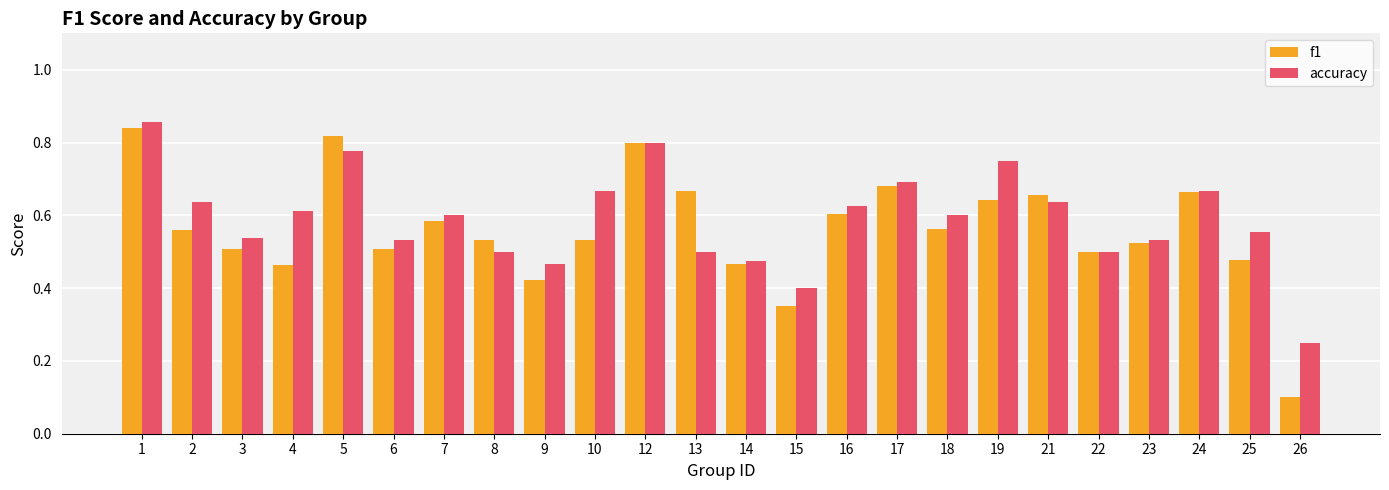

At which label is f1 closest to 0?

26